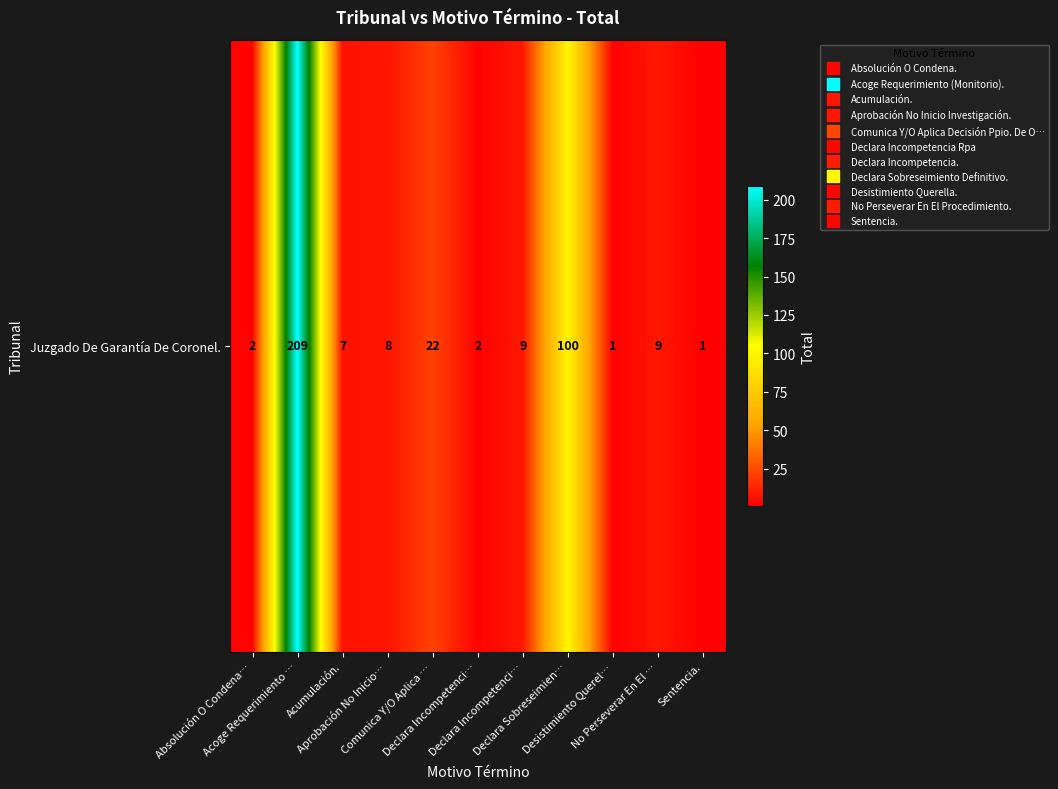

How many values exceed 8?

5